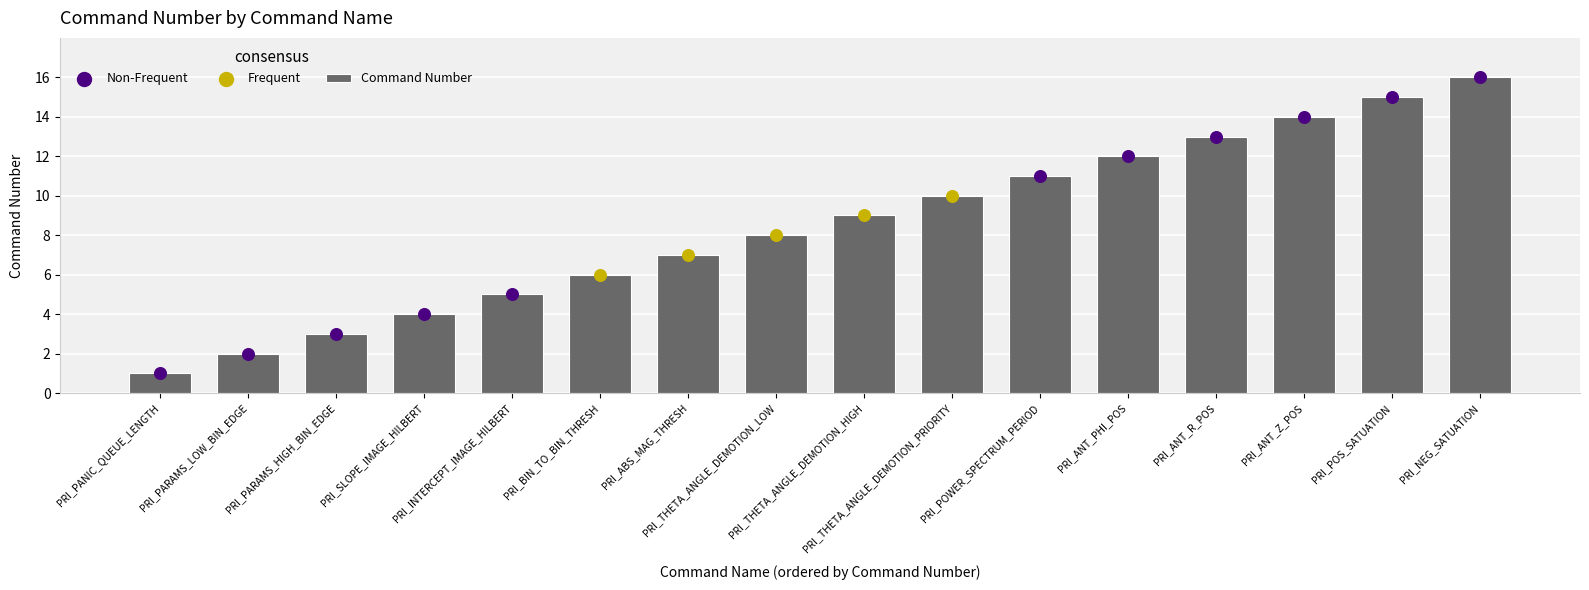

Which has a higher value, PRI_THETA_ANGLE_DEMOTION_LOW or PRI_THETA_ANGLE_DEMOTION_HIGH?

PRI_THETA_ANGLE_DEMOTION_HIGH